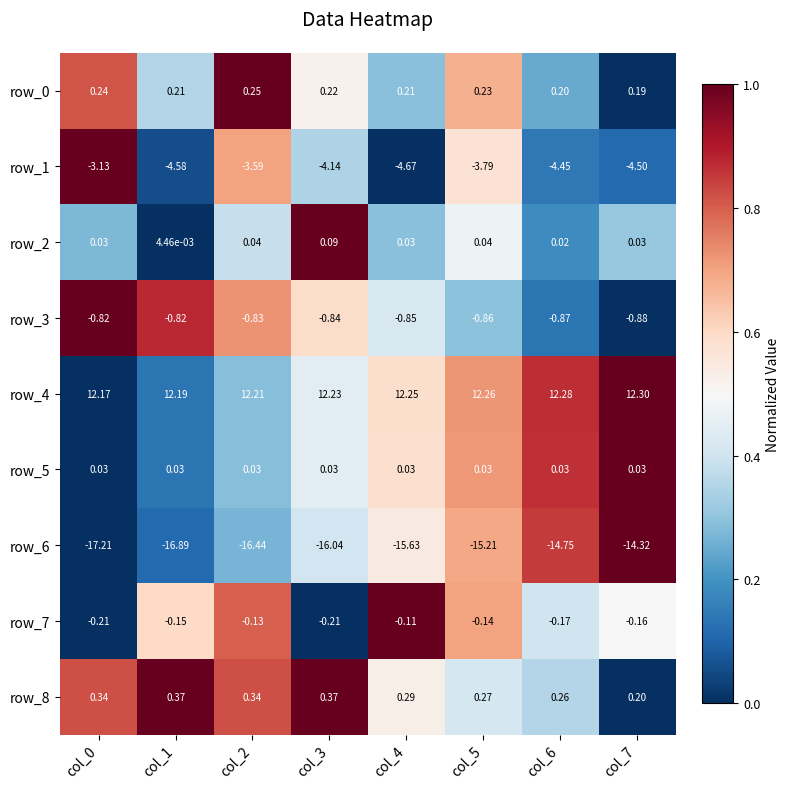

At how many categories does at least one series exceed 0?

8